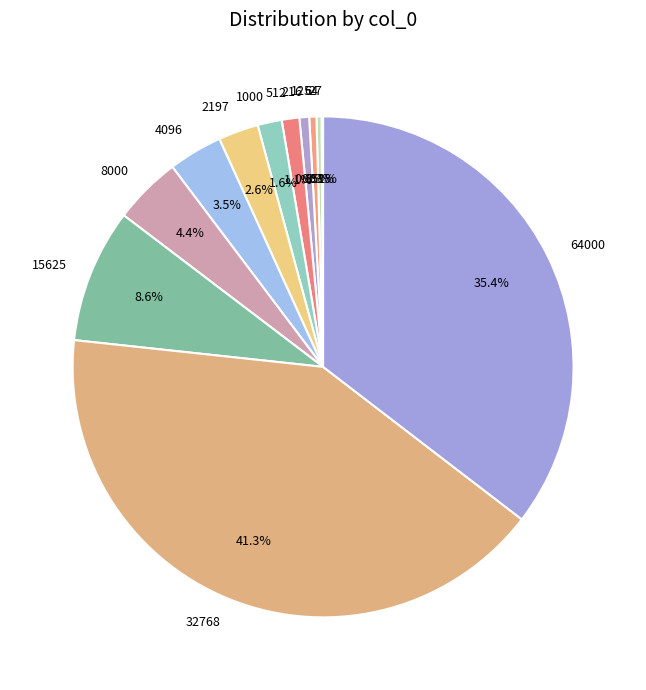

Do 15625 and 1000 together represent more than half of the pie?

No